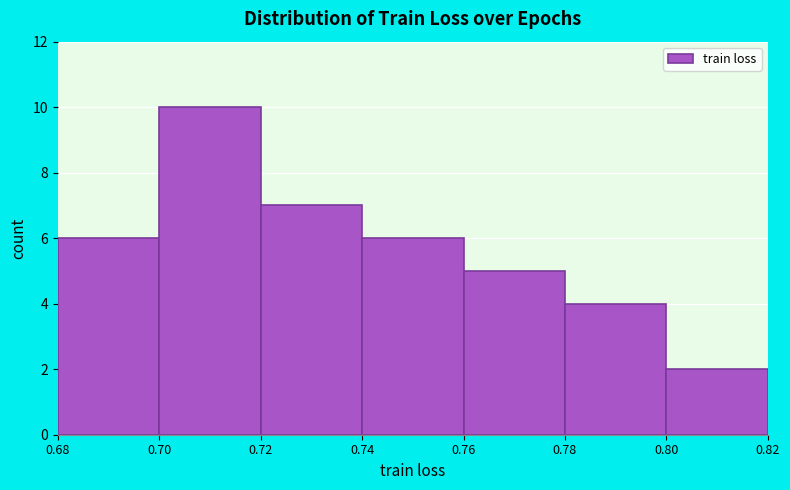

Over which range of the x-axis is the bar tallest?

0.70 to 0.72